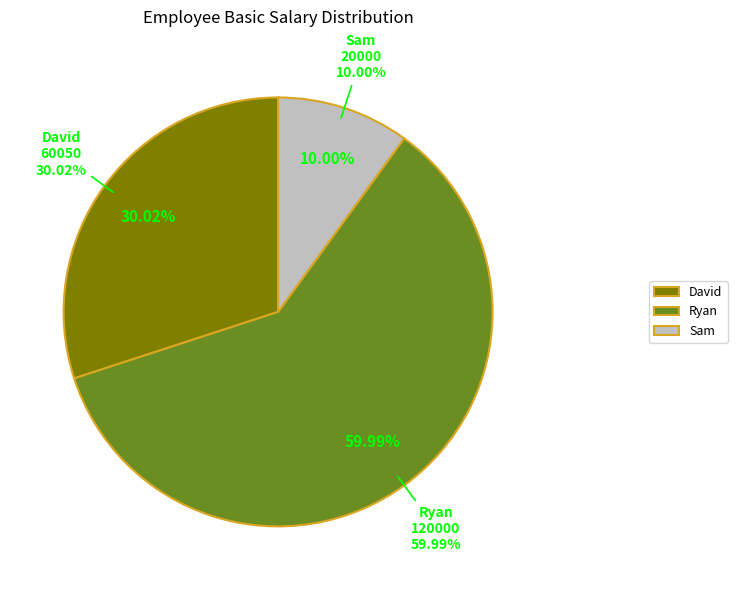

Count the number of slices in the pie.

3